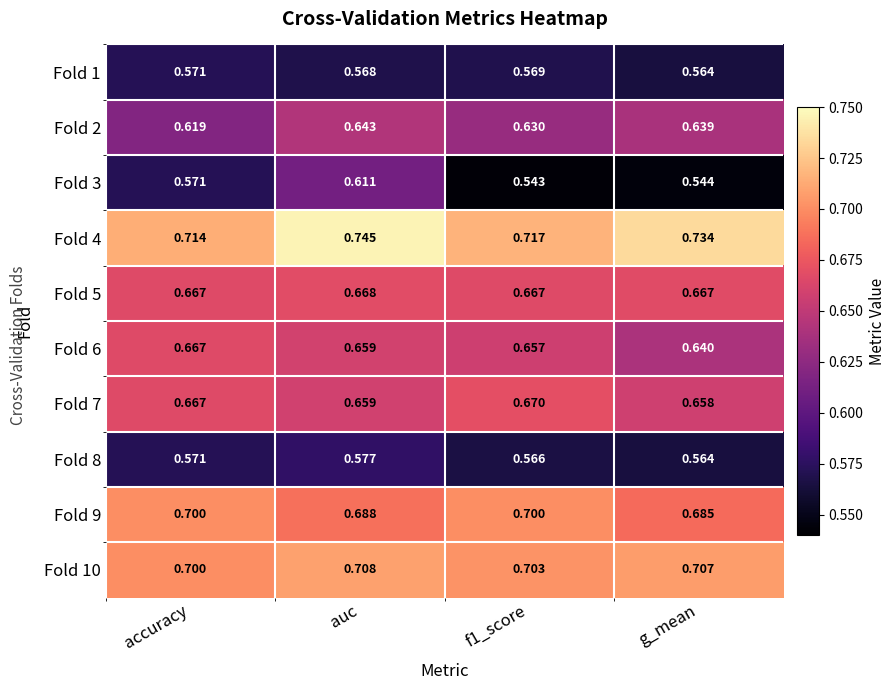

At which category is the sum across all series the highest?

auc